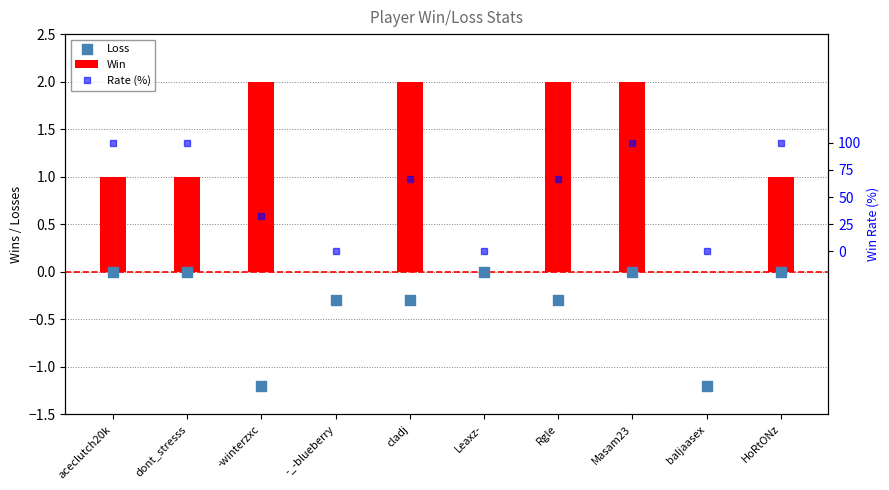

Which series has the largest total across all categories?

Rate (%)